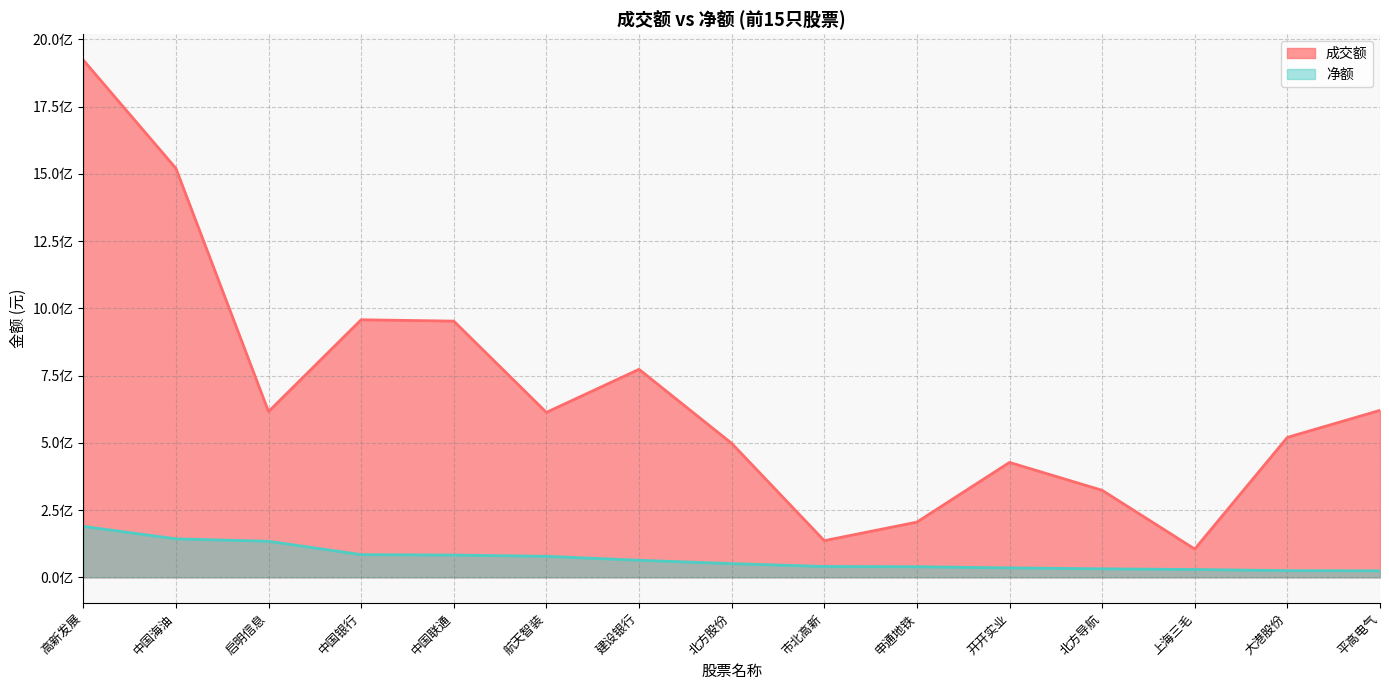

At which label is 成交额 closest to 1014296341?

中国银行